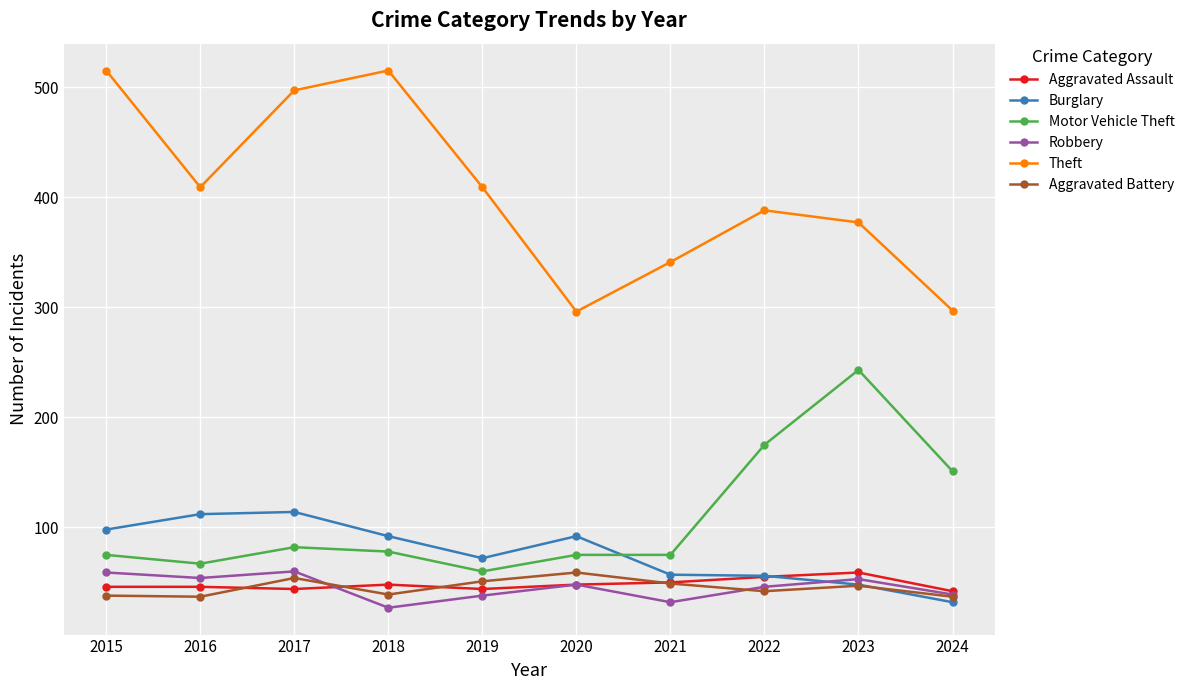

What is the spread (max minus min) of values at 2017?

453